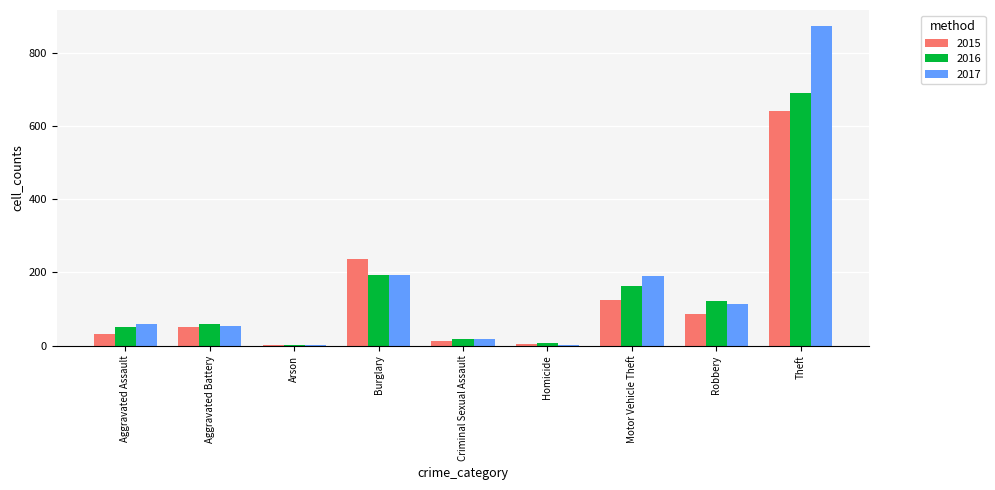

Is it true that 2015 equals 236 at Burglary?

True